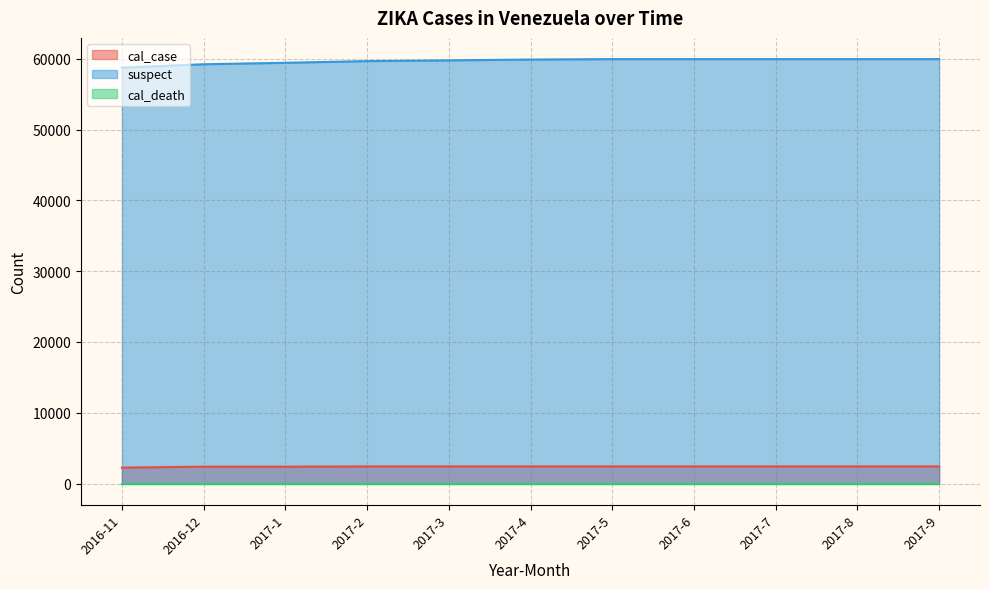

The value of suspect at 2016-12 is 83908. True or false?

False